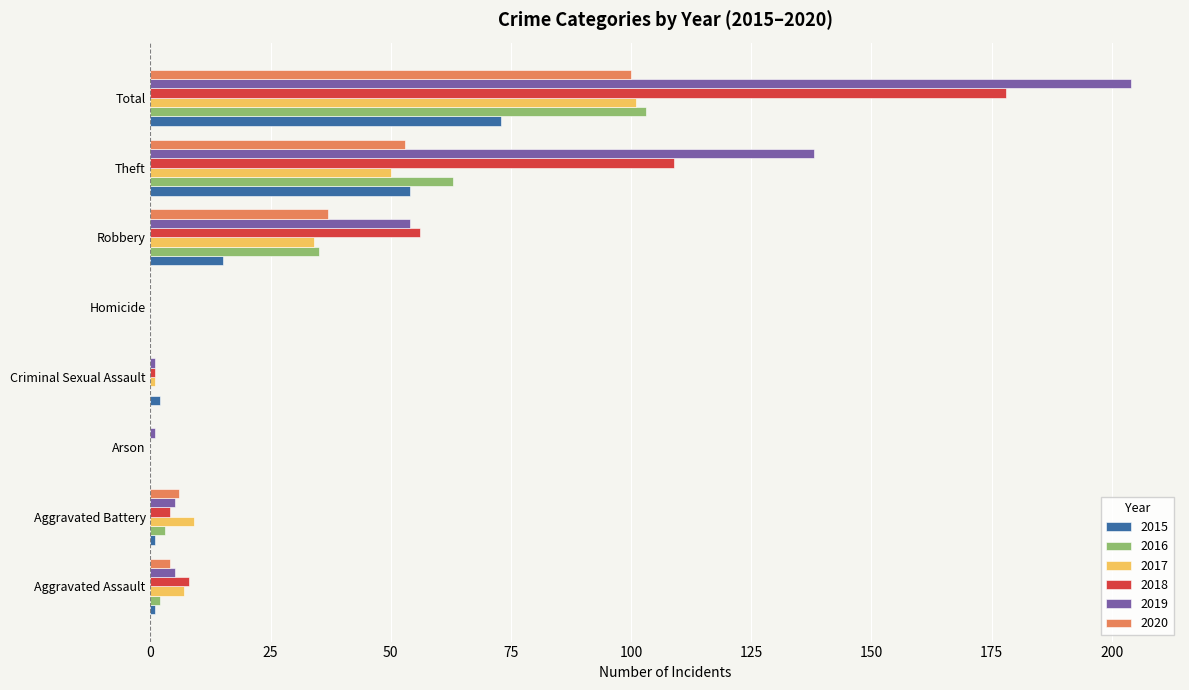

At which label is 2018 closest to 89?

Theft